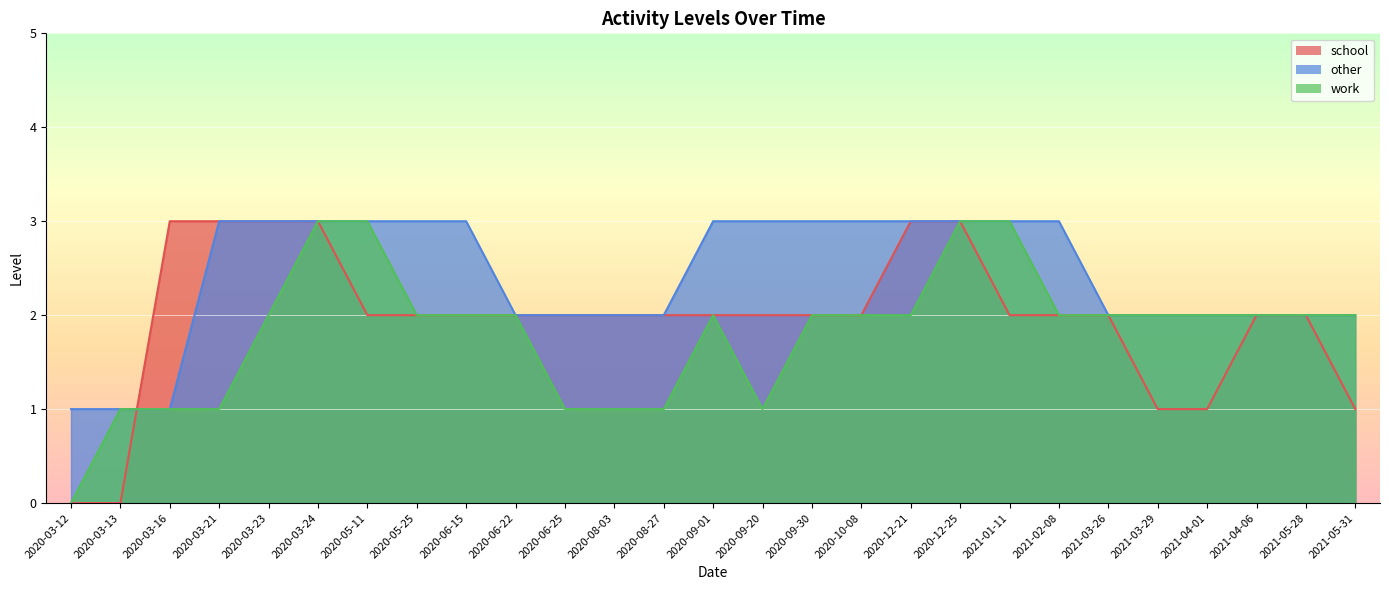

Where is the first local minimum for work?

2020-09-20